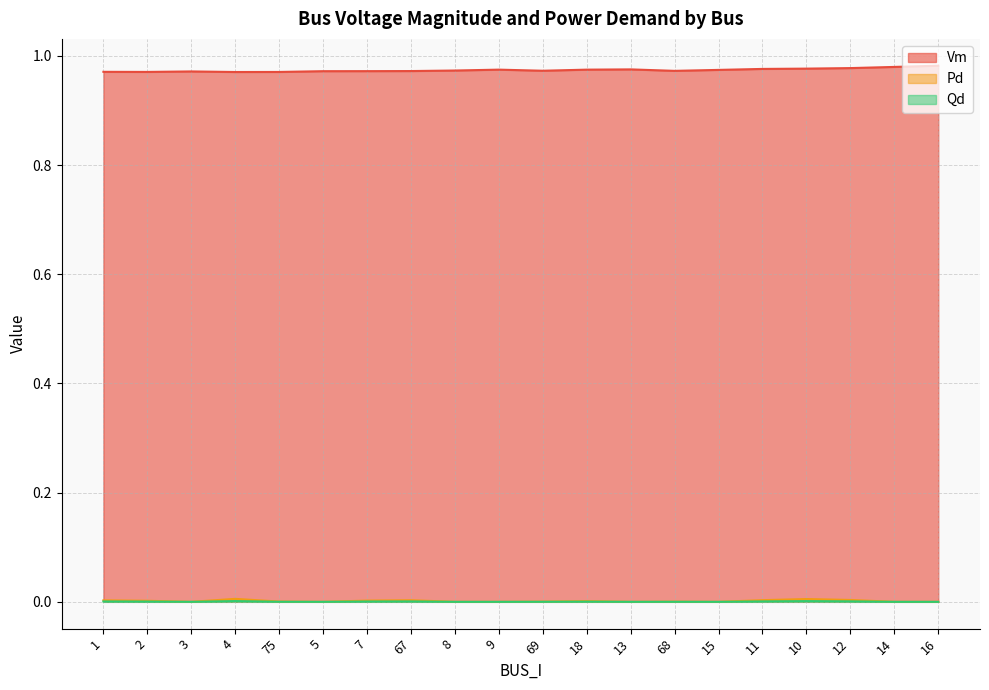

Does the chart display data point markers on the line(s)?

No